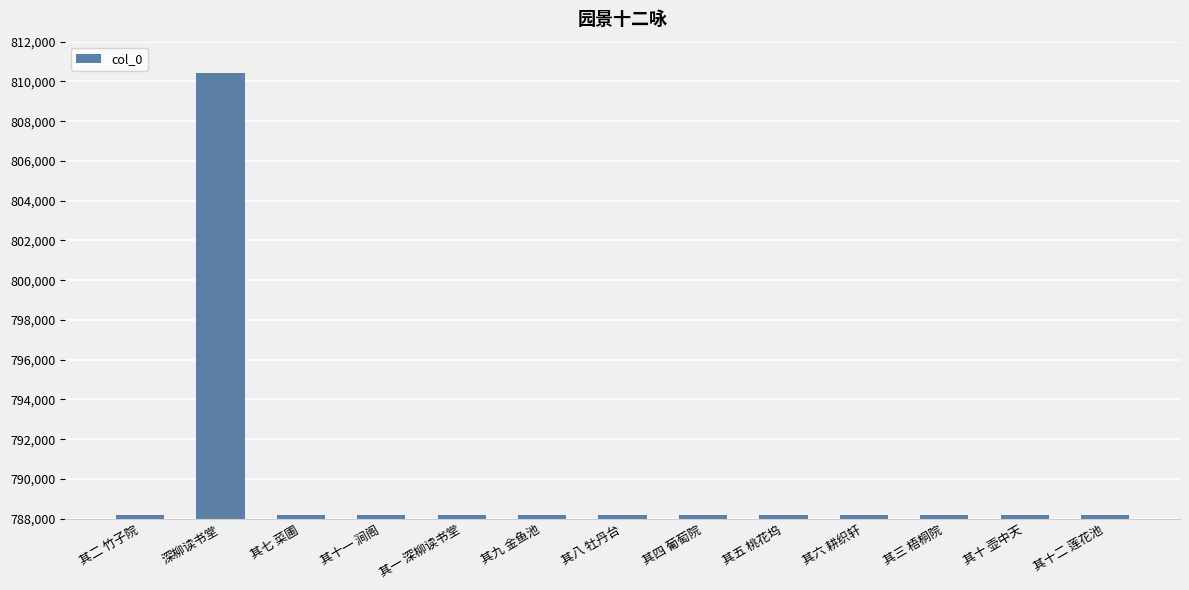

What is the label of the 6th bar from the right?

其四 葡萄院